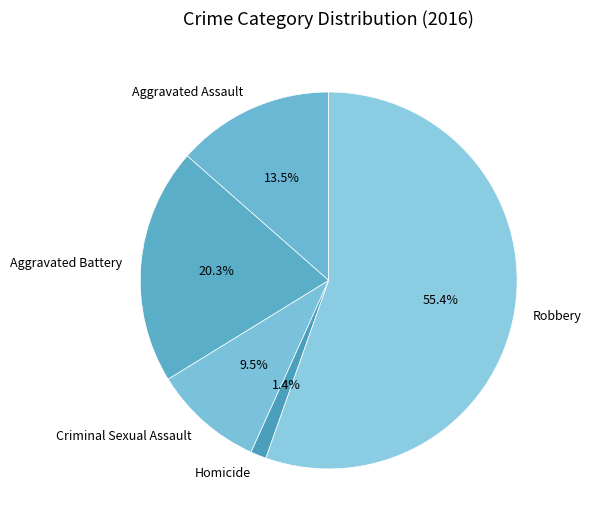

Rank the categories by value from highest to lowest.

Robbery, Aggravated Battery, Aggravated Assault, Criminal Sexual Assault, Homicide